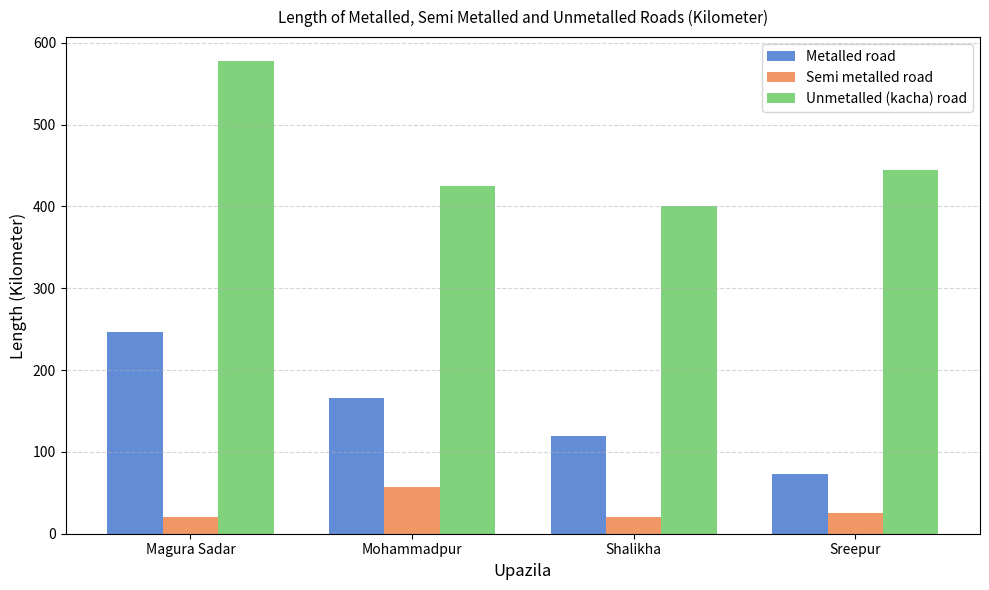

Which series has the largest range (max minus min)?

Unmetalled (kacha) road